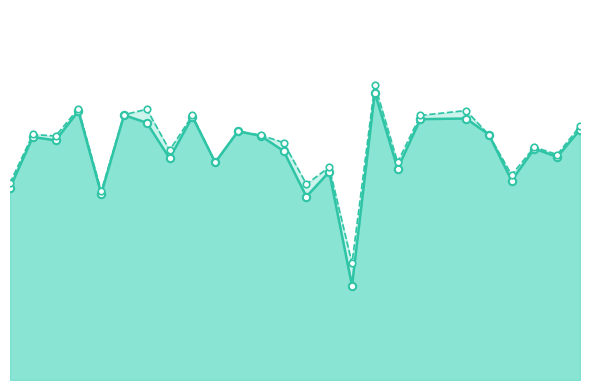

What are all the series names shown in the legend?

f1, accuracy